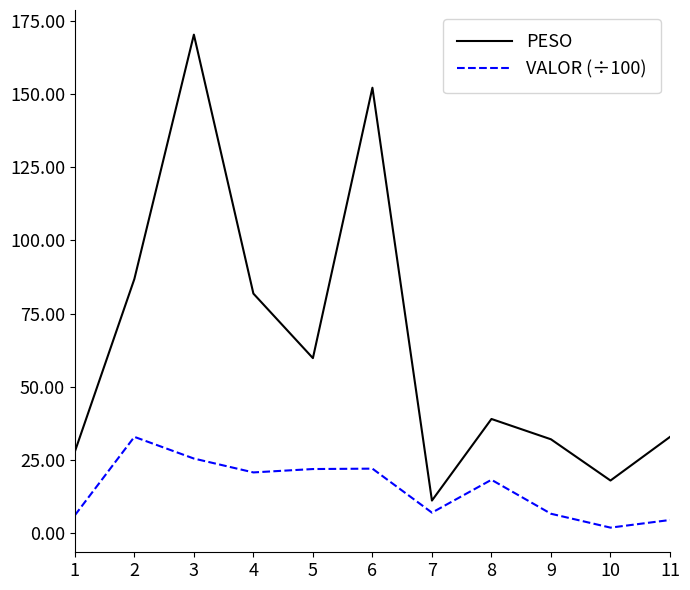

What is the spread (max minus min) of values at 8?

20.8